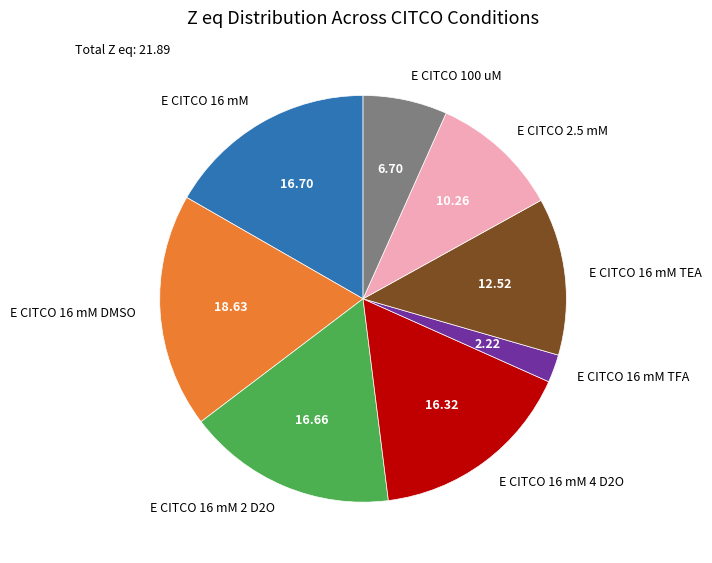

Is E CITCO 16 mM TFA the majority of the pie?

No